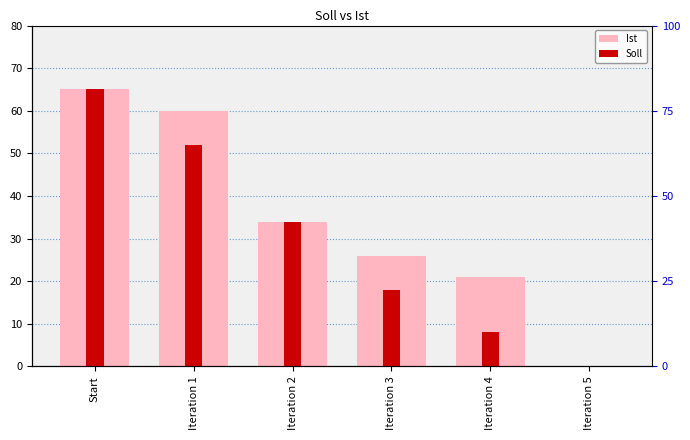

How many values in the Ist series are below 34?

3